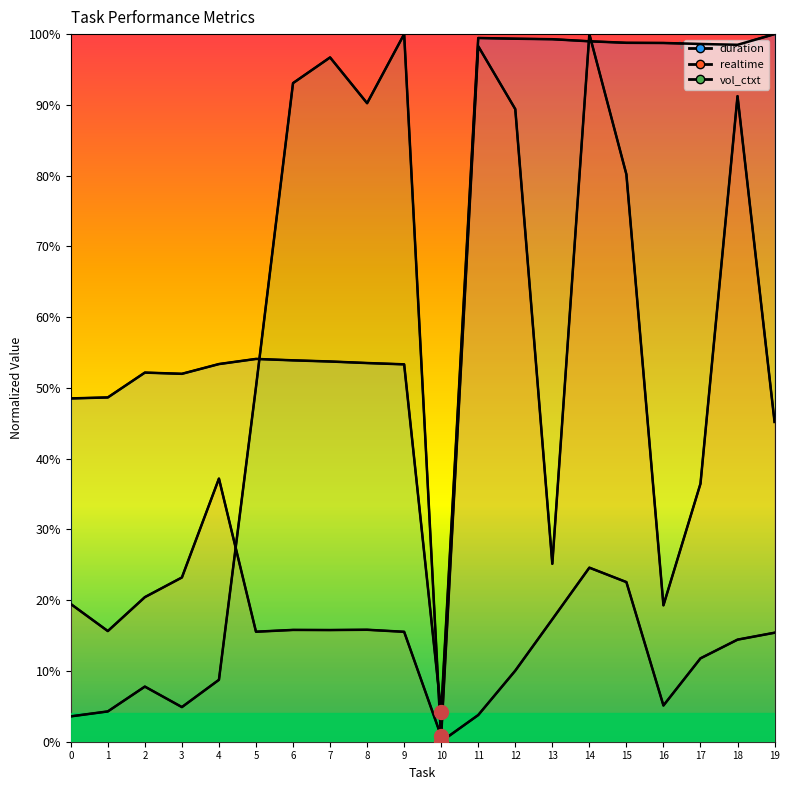

True or false: duration has more than 0 interior local peaks.

True